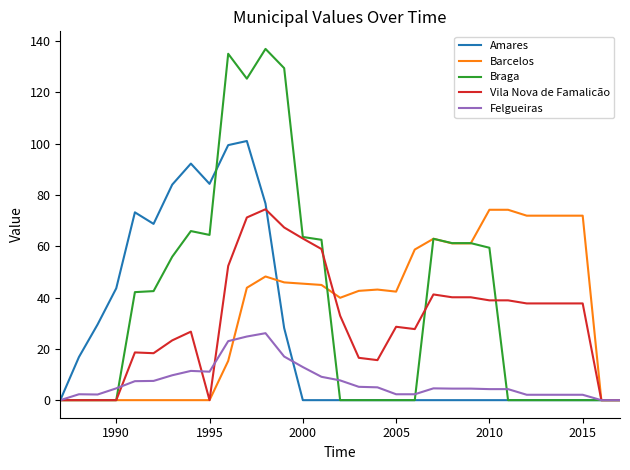

How many lines are shown in the chart?

5